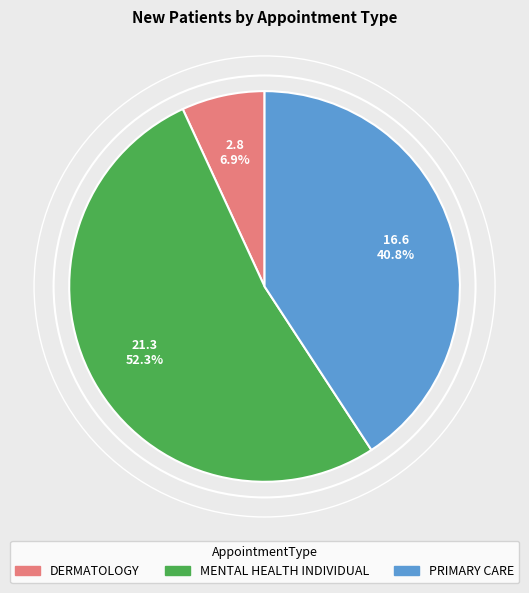

What is the smallest slice in the pie chart?

DERMATOLOGY